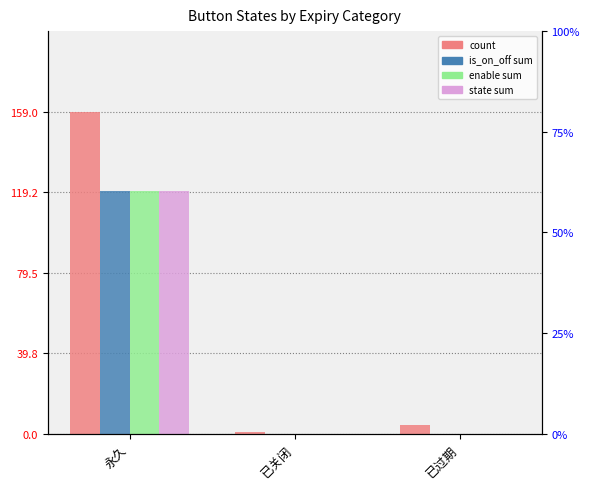

At which category is the sum across all series the highest?

永久